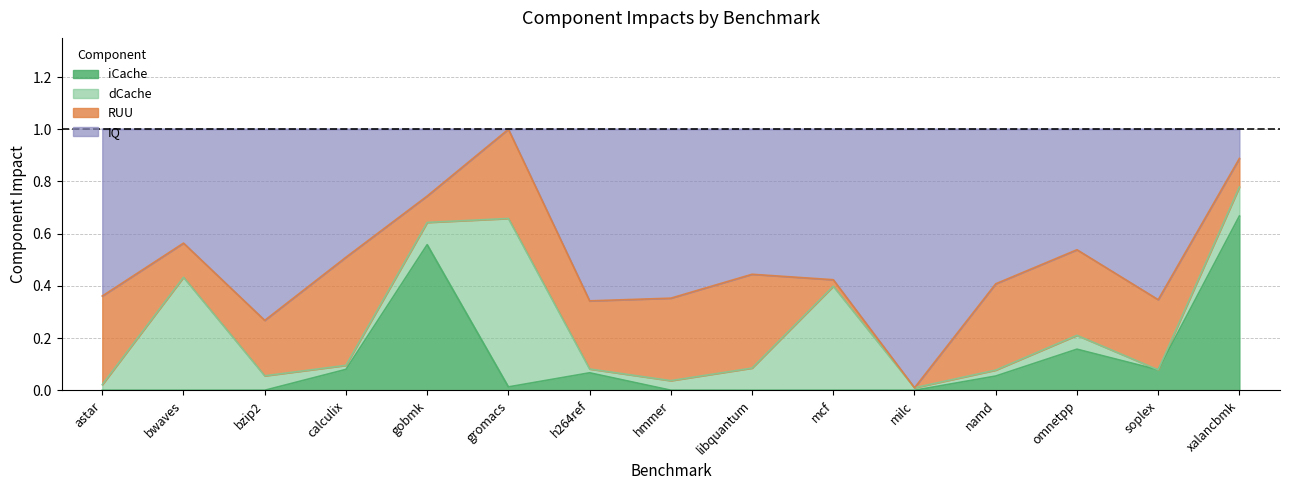

What is the greatest value displayed?

1.0